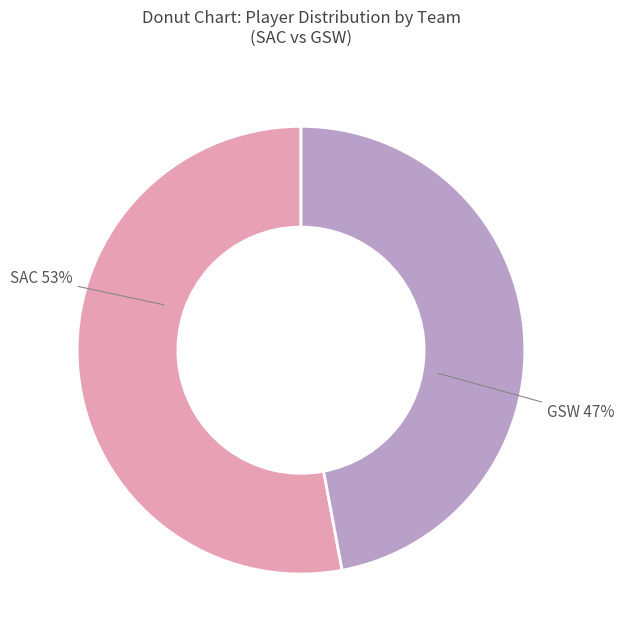

To the nearest percent, what is the difference between the largest and smallest slice percentages?

6%